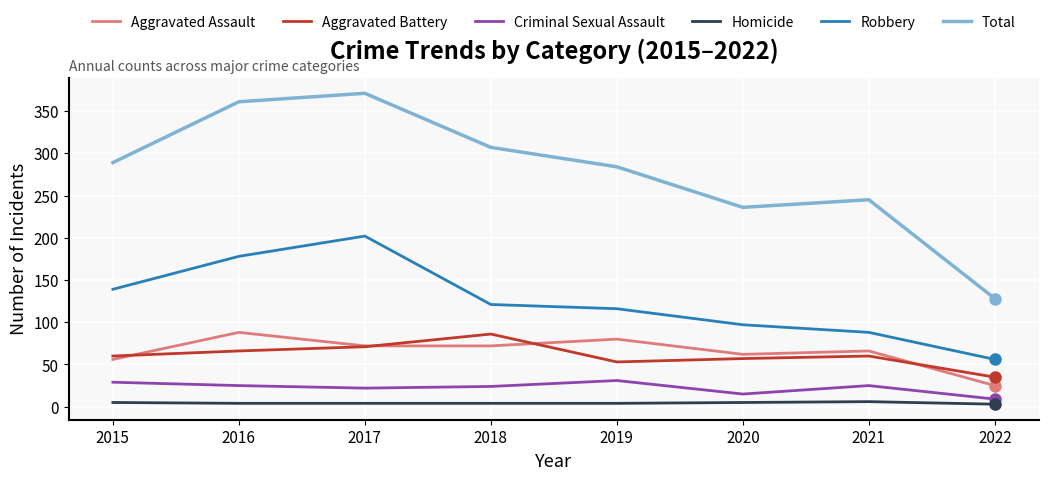

What is the difference between the Total values at 2021 and 2019?

39